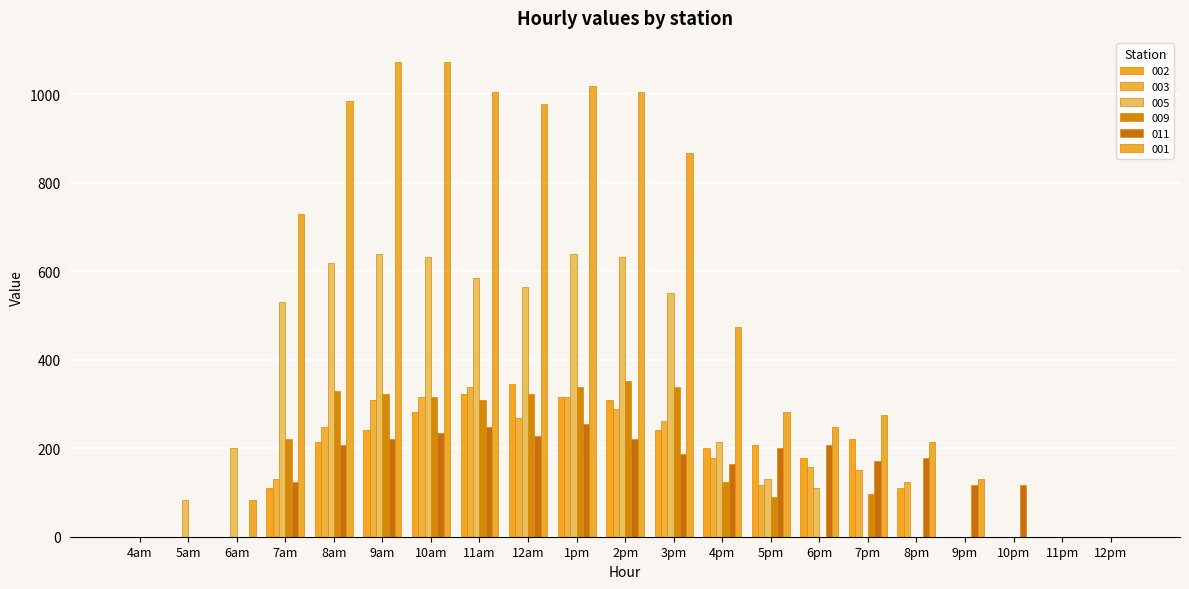

What is the label of the 20th bar from the right?

5am